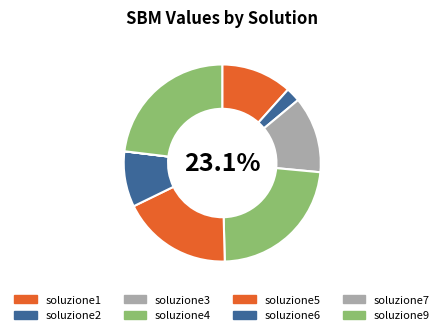

To the nearest percent, what is the average slice percentage?

12%